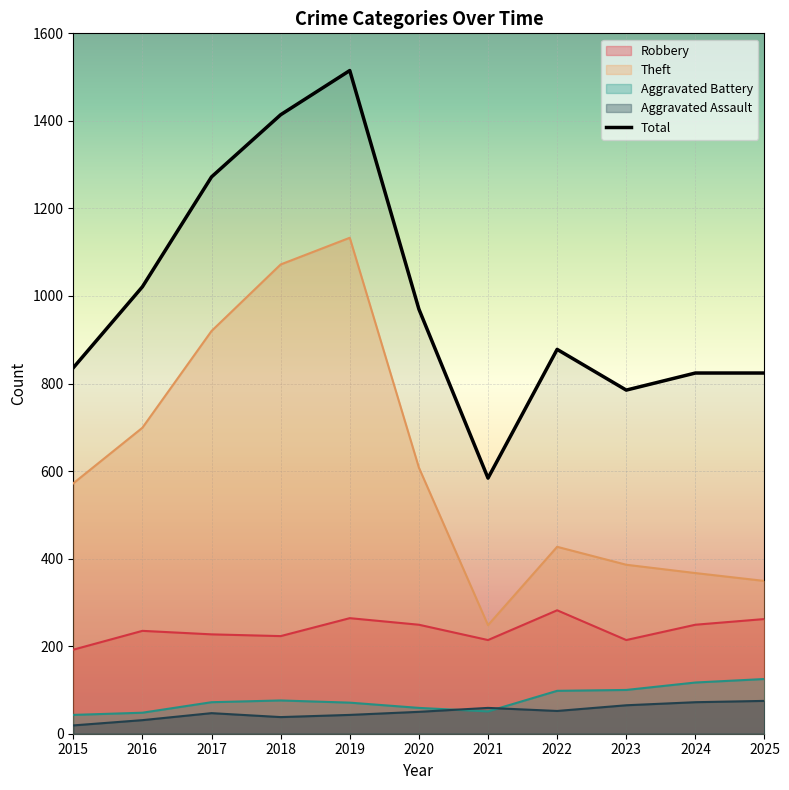

Reading right to left, what are all the values shown in this chart?

Robbery: 2025=262	2024=249	2023=214	2022=282	2021=214	2020=249	2019=264	2018=223	2017=227	2016=235	2015=192
Theft: 2025=349	2024=367	2023=386	2022=427	2021=248	2020=608	2019=1133	2018=1072	2017=920	2016=699	2015=572
Aggravated Battery: 2025=125	2024=117	2023=100	2022=98	2021=51	2020=59	2019=71	2018=76	2017=72	2016=48	2015=43
Aggravated Assault: 2025=75	2024=72	2023=65	2022=52	2021=59	2020=50	2019=43	2018=38	2017=47	2016=31	2015=19
Total: 2025=824	2024=824	2023=785	2022=878	2021=584	2020=970	2019=1515	2018=1414	2017=1272	2016=1021	2015=836